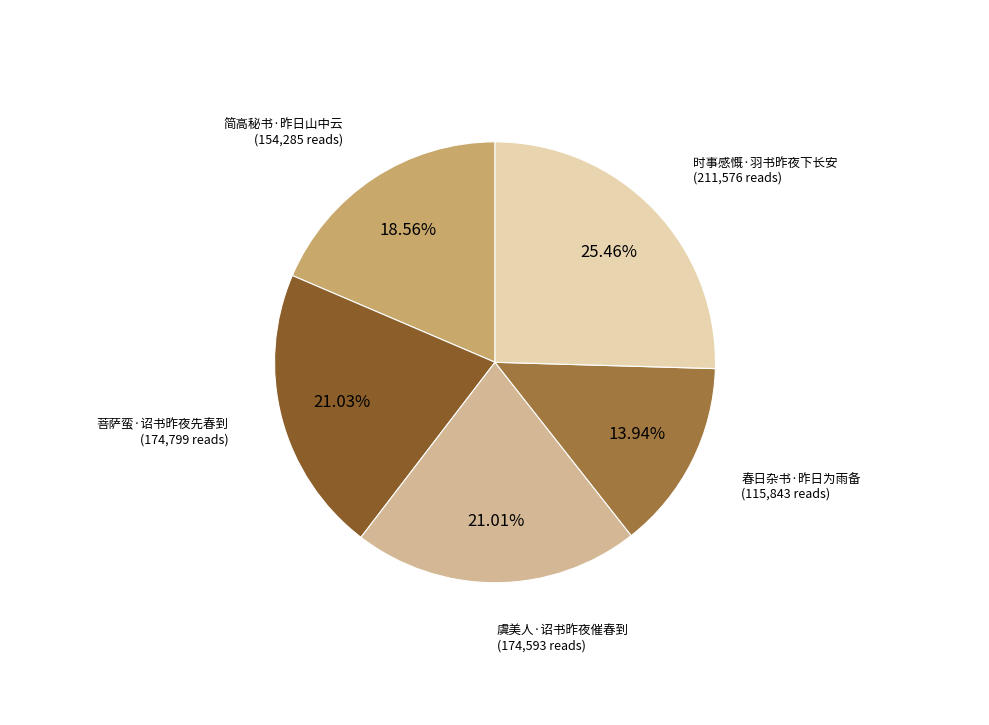

Which slice is the smallest?

春日杂书·昨日为雨备